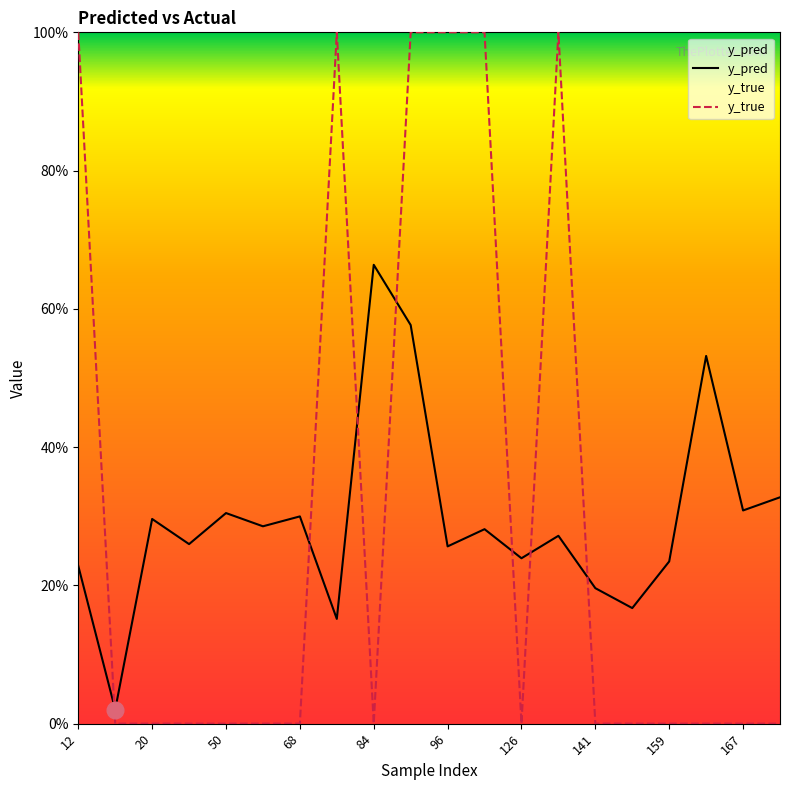

How many times do y_pred and y_true cross each other?

7